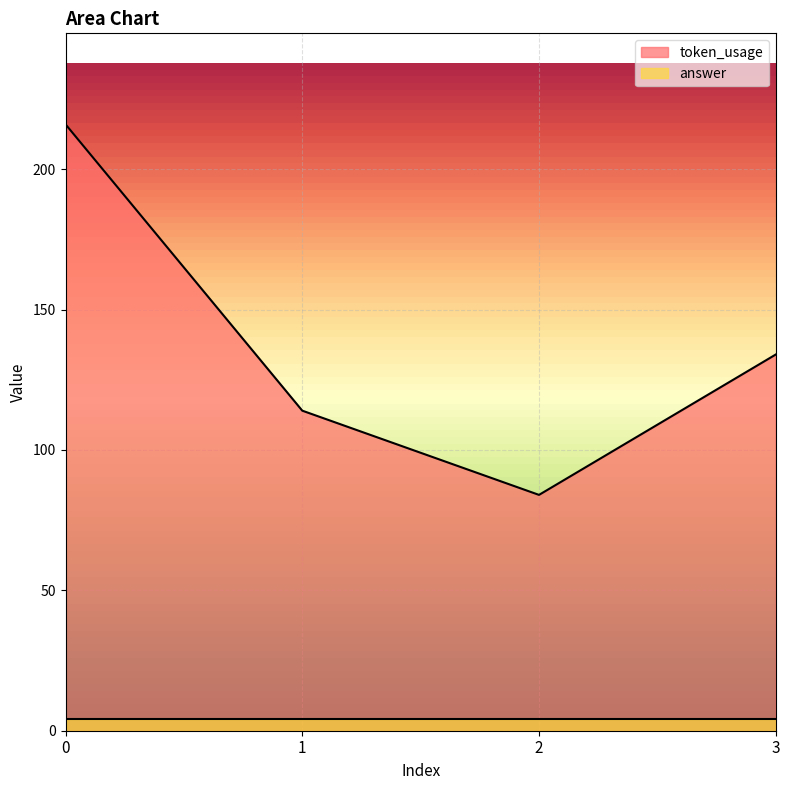

What value does the data have at 0, to the nearest 5?

215